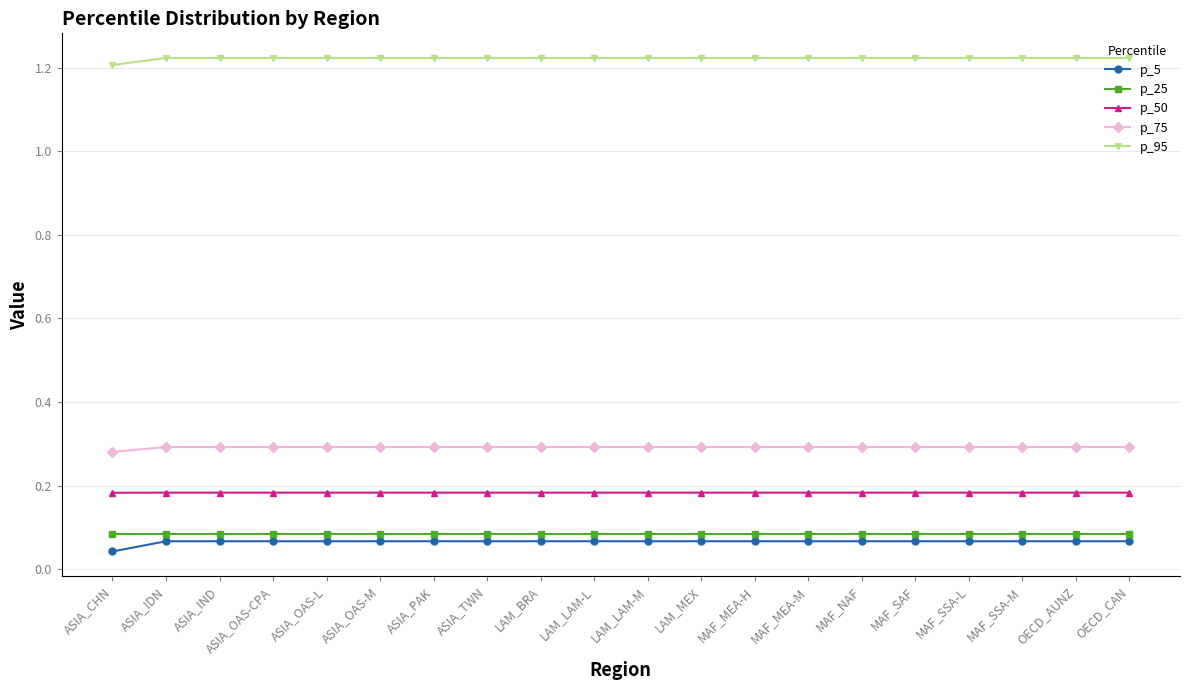

The value of p_95 at ASIA_OAS-M is 1.2. True or false?

True